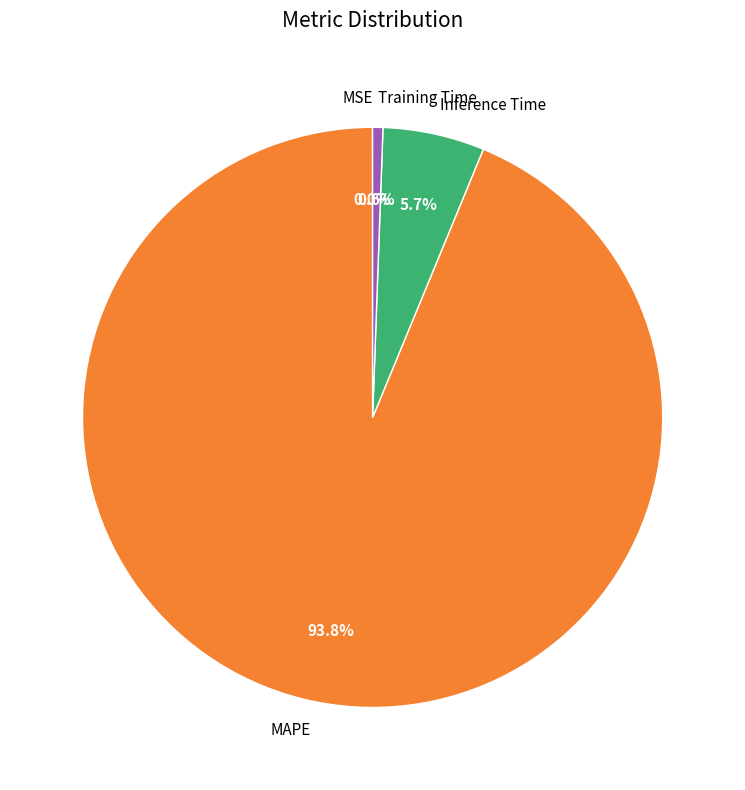

Does MAPE represent more than half of the total?

Yes